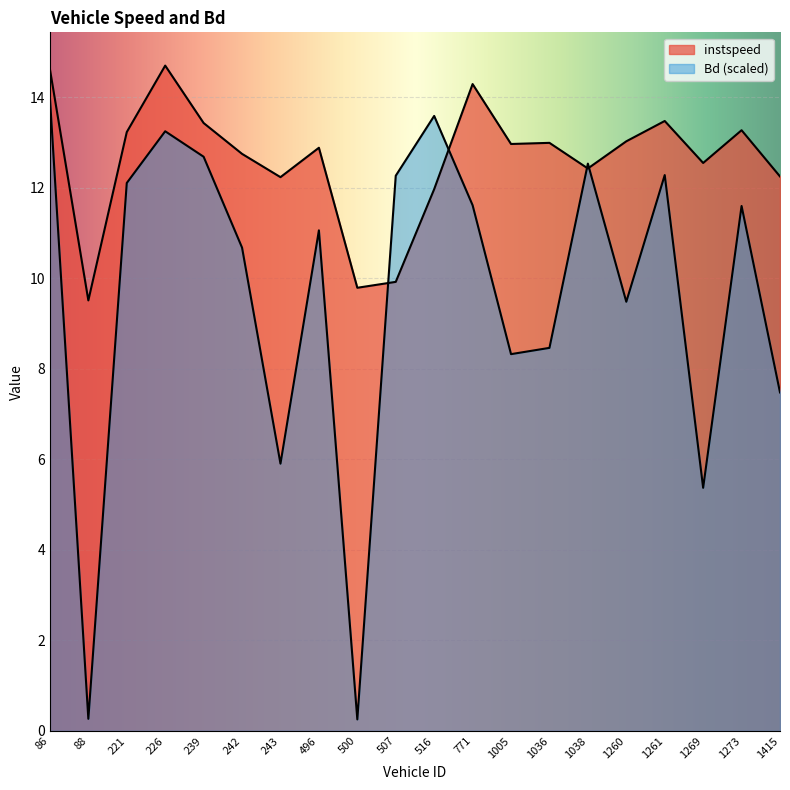

In instspeed, how many points are lower than both neighbors (excluding endpoints)?

6